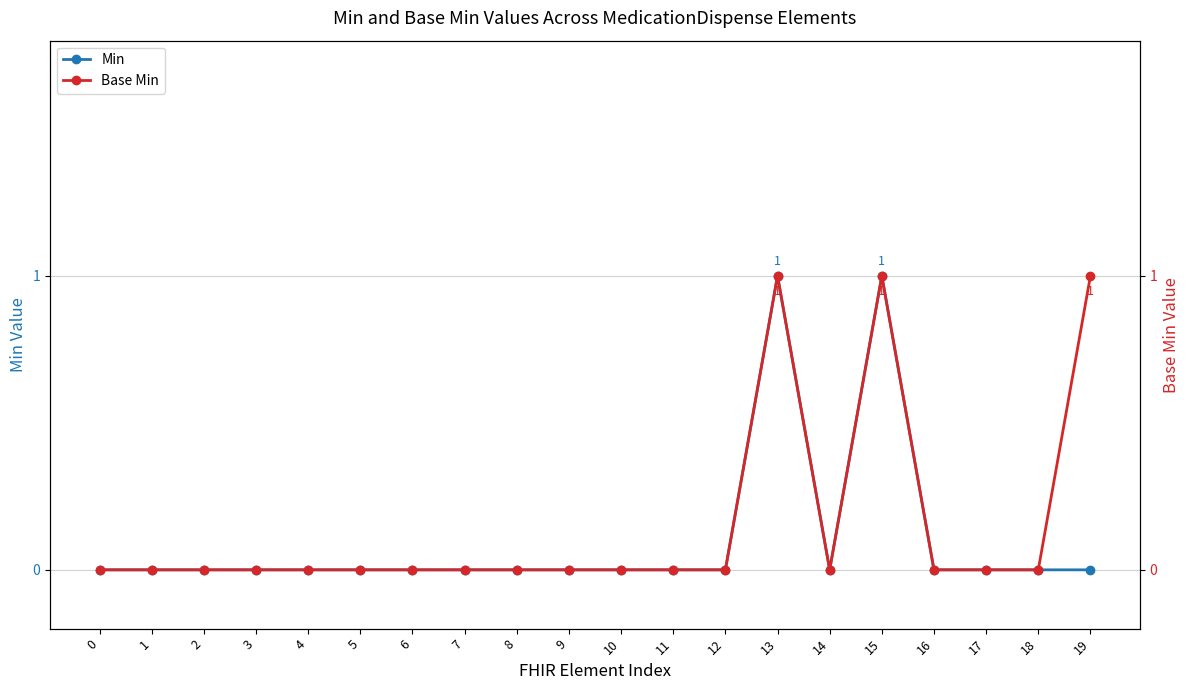

True or false: Base Min and Min cross at least once.

False